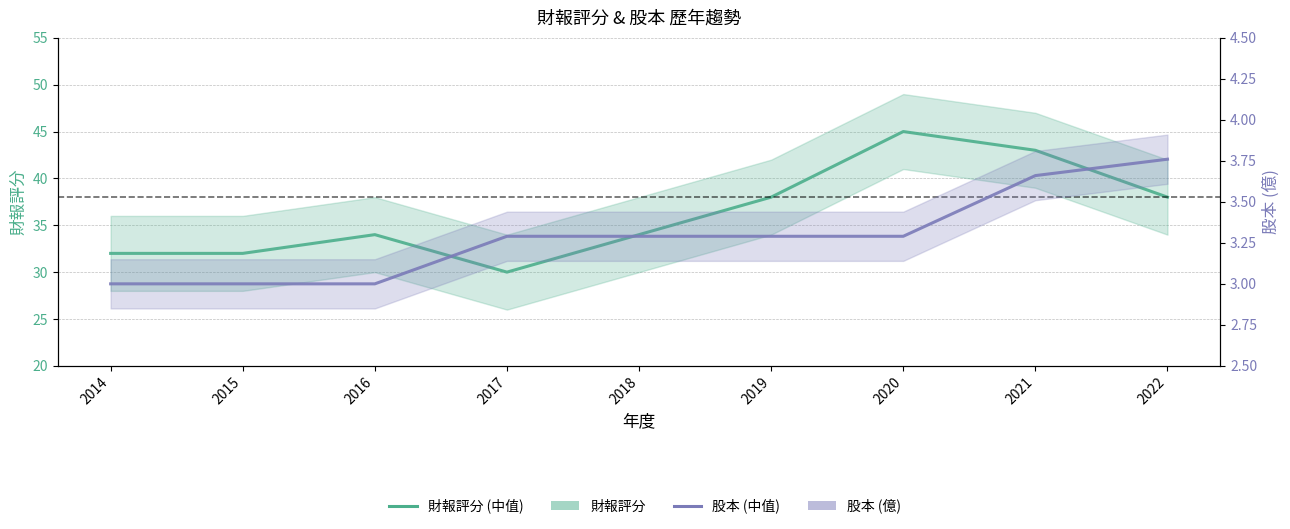

How many data points does each series have?

9